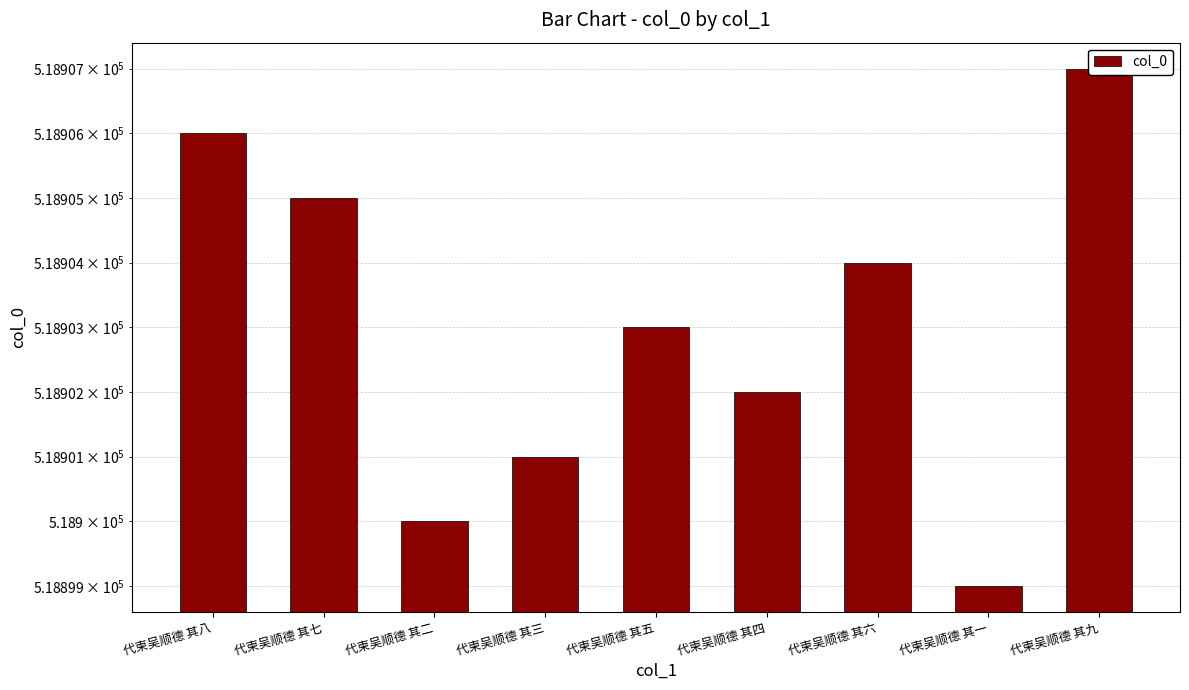

Between 代柬吴顺德 其四 and 代柬吴顺德 其六, which is larger?

代柬吴顺德 其六